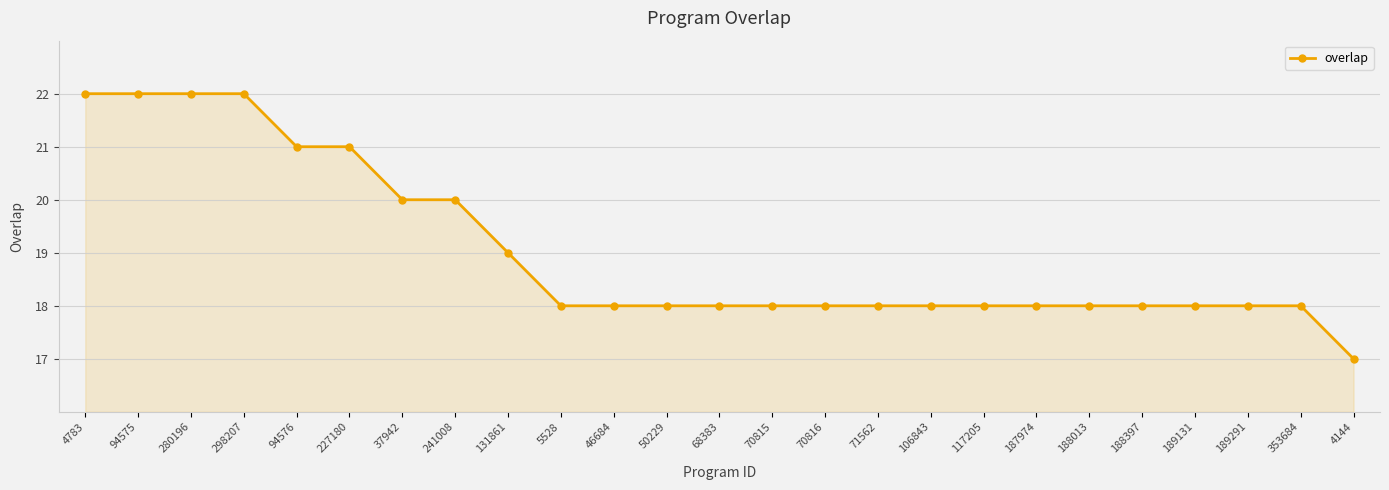

Reading right to left, transcribe all the data shown in this chart.

17	18	18	18	18	18	18	18	18	18	18	18	18	18	18	18	19	20	20	21	21	22	22	22	22